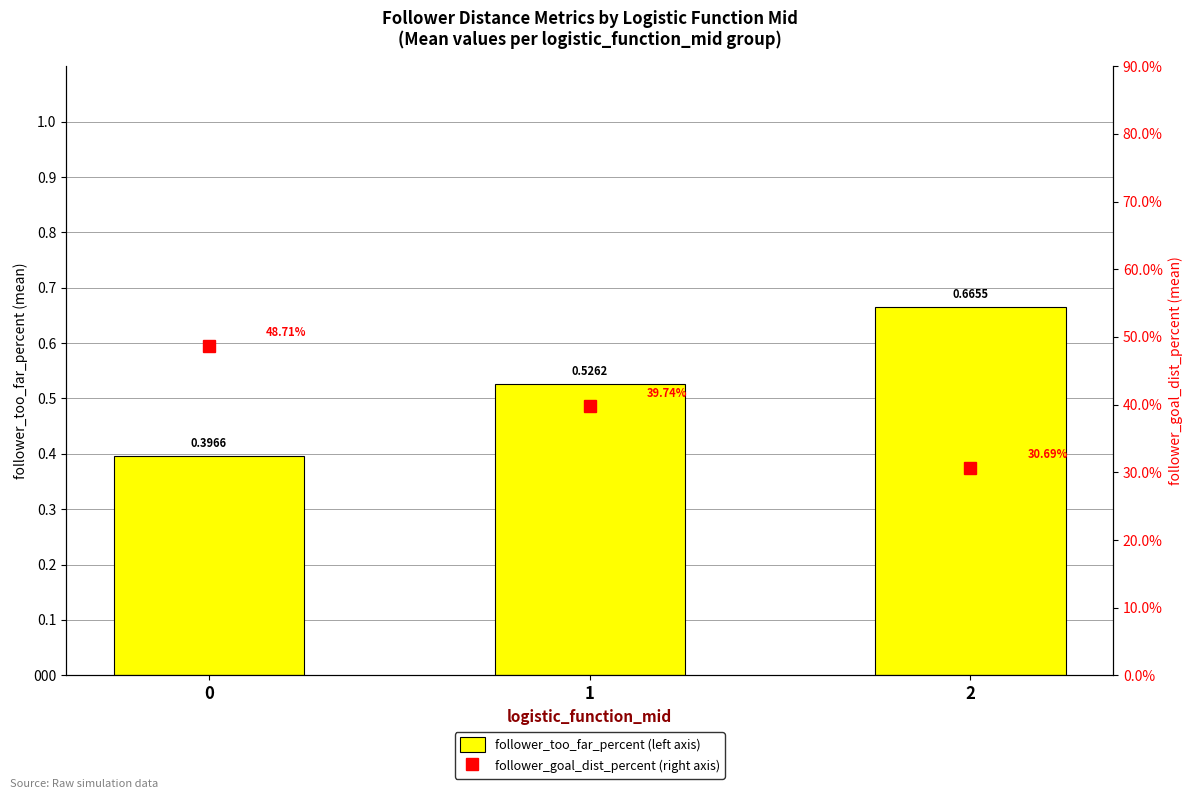

Reading left to right, transcribe all the data shown in this chart.

follower_too_far_percent (left axis): 0.4	0.5	0.7
follower_goal_dist_percent (right axis): 0.5	0.4	0.3